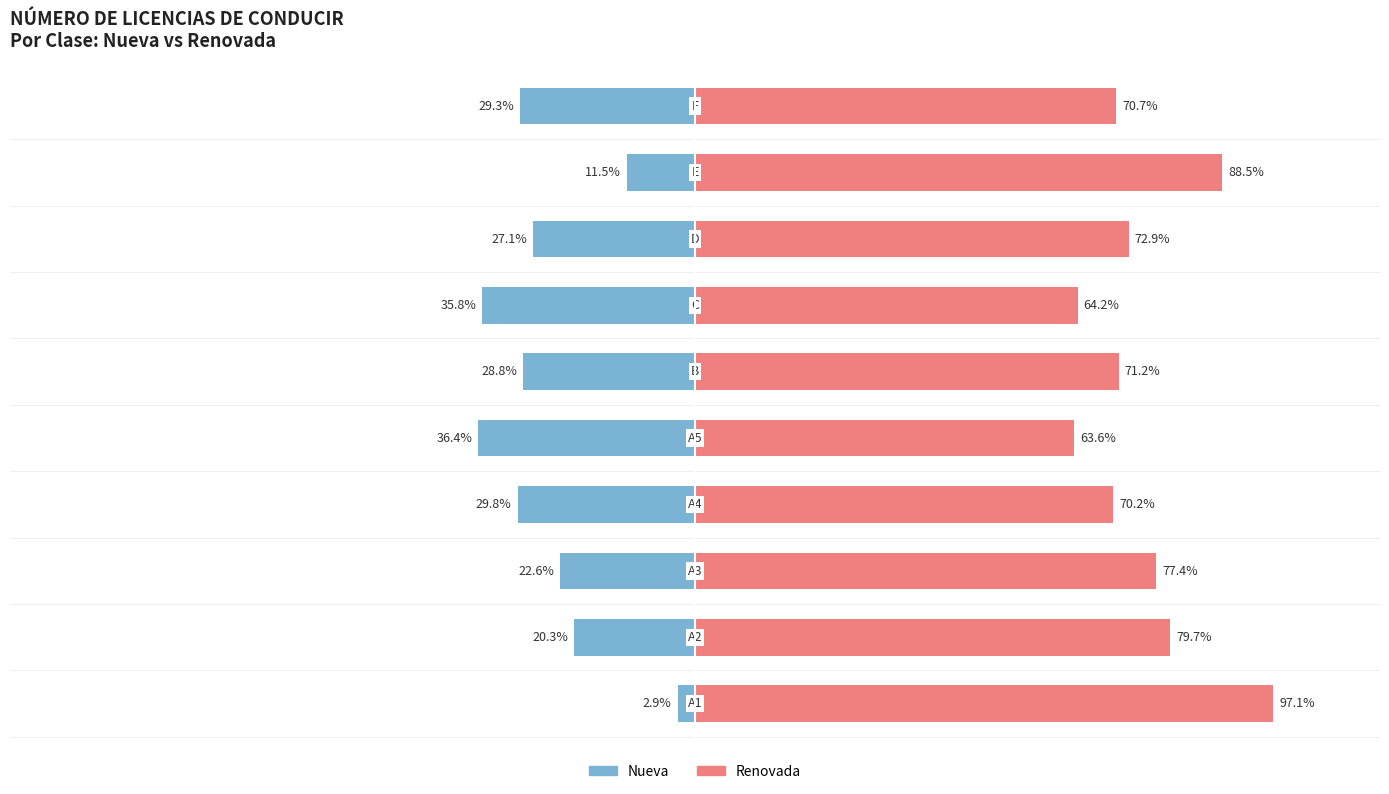

What is the difference between the second highest and minimum values in the Renovada series?

24.9